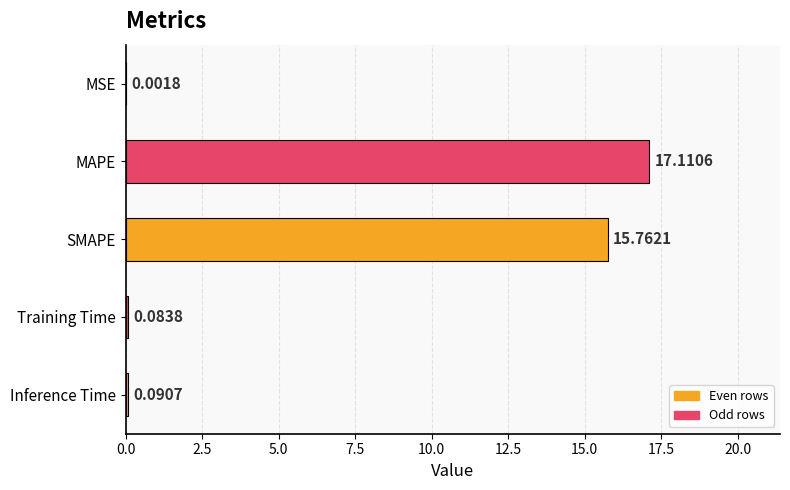

What is the change in value from MSE to Inference Time?

+0.1